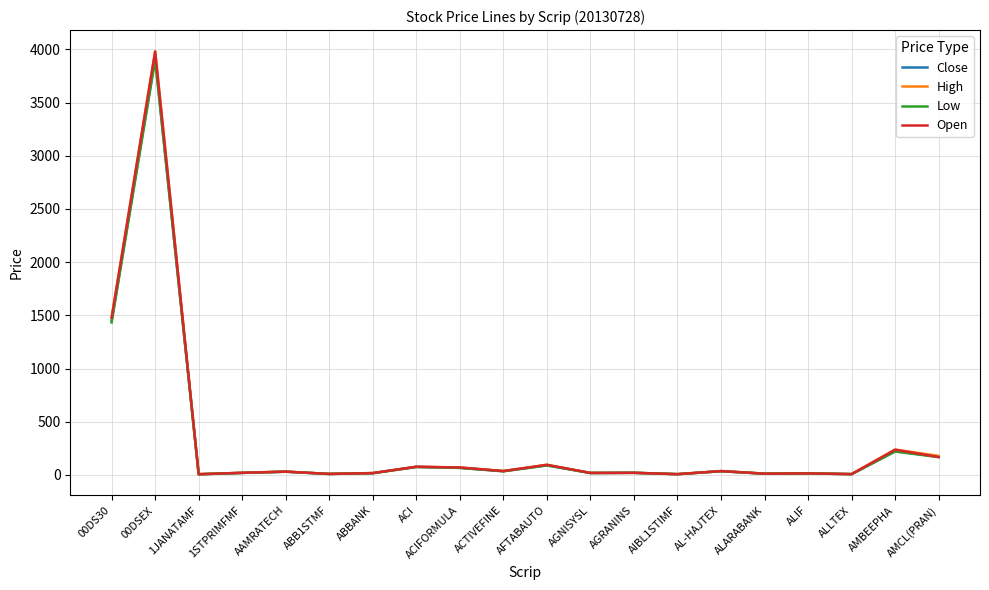

At which label does Open reach its peak?

00DSEX